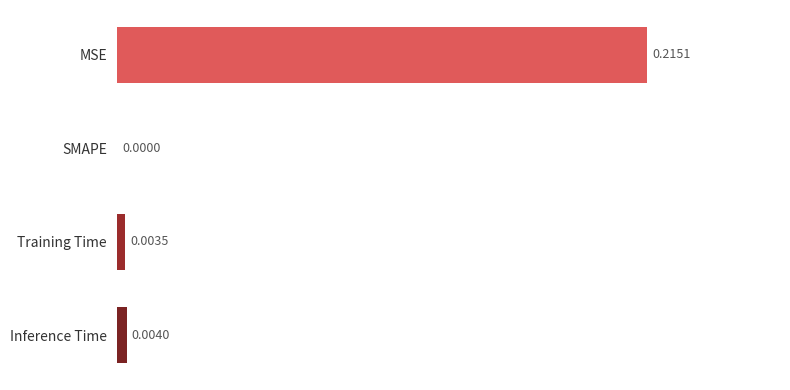

How many values exceed 0?

3